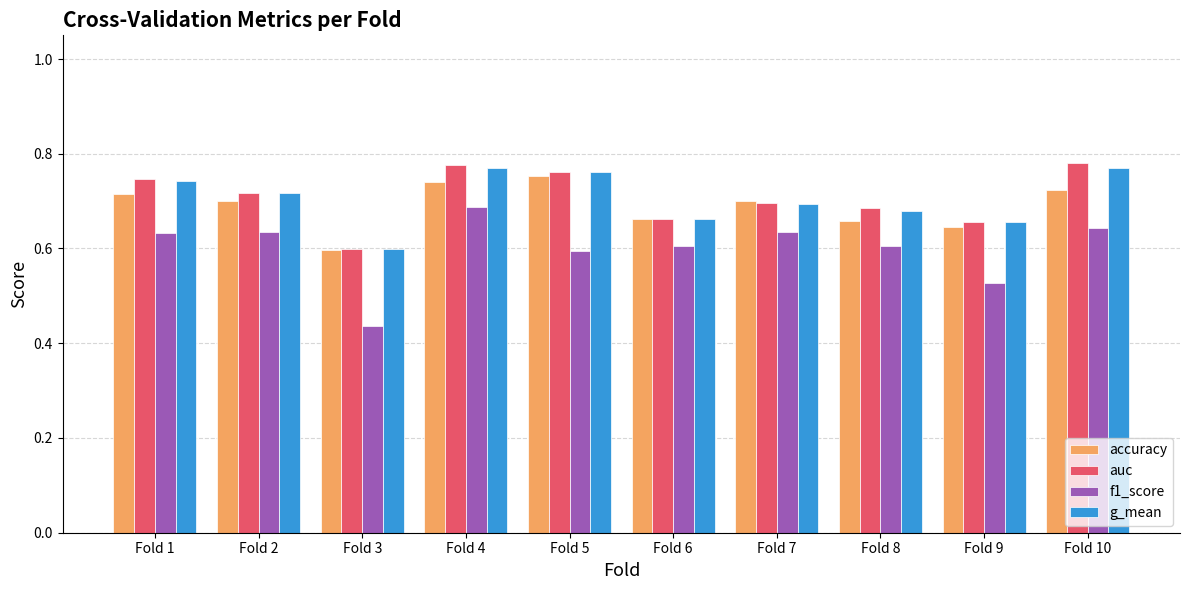

At how many categories does at least one series exceed 0?

10